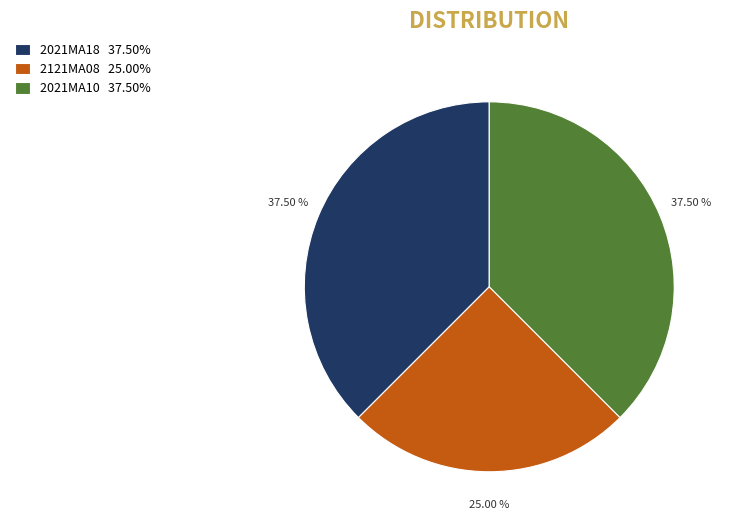

Is the sum of 2021MA18 37.50% and 2021MA10 37.50% greater than half?

Yes